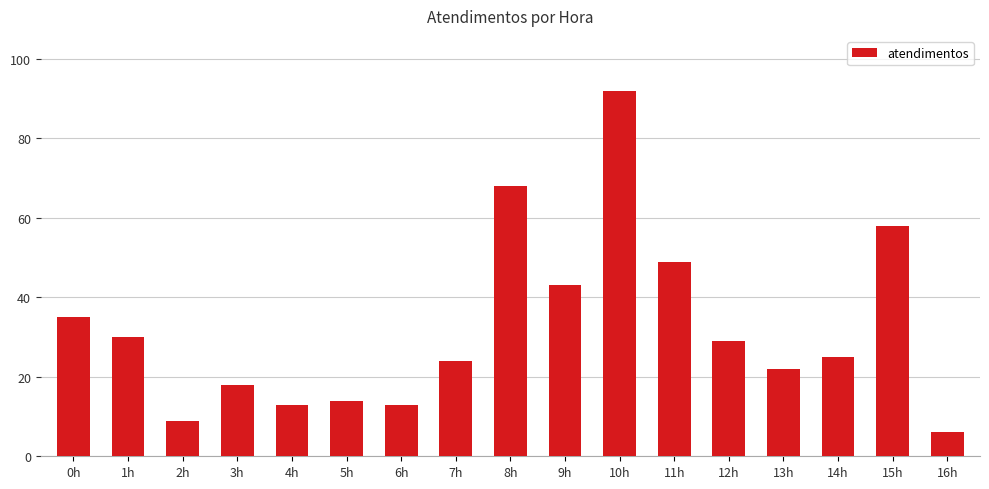

What is the label of the 17th bar from the left?

16h